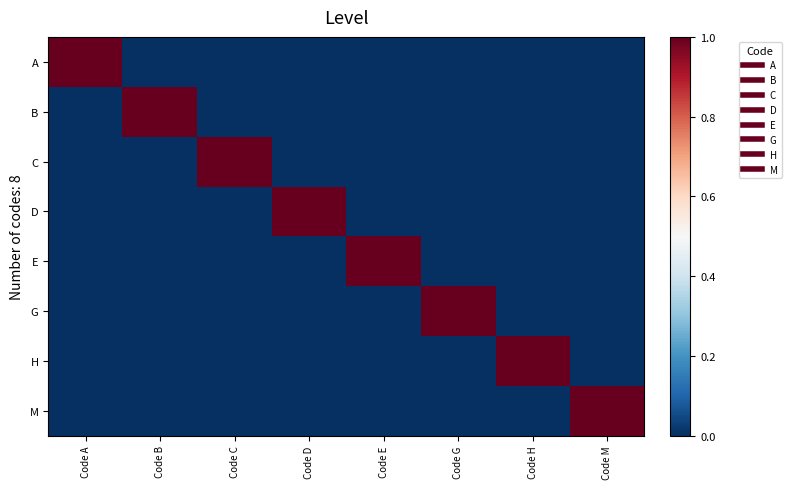

Which has a higher value, Code G or Code E?

Code G